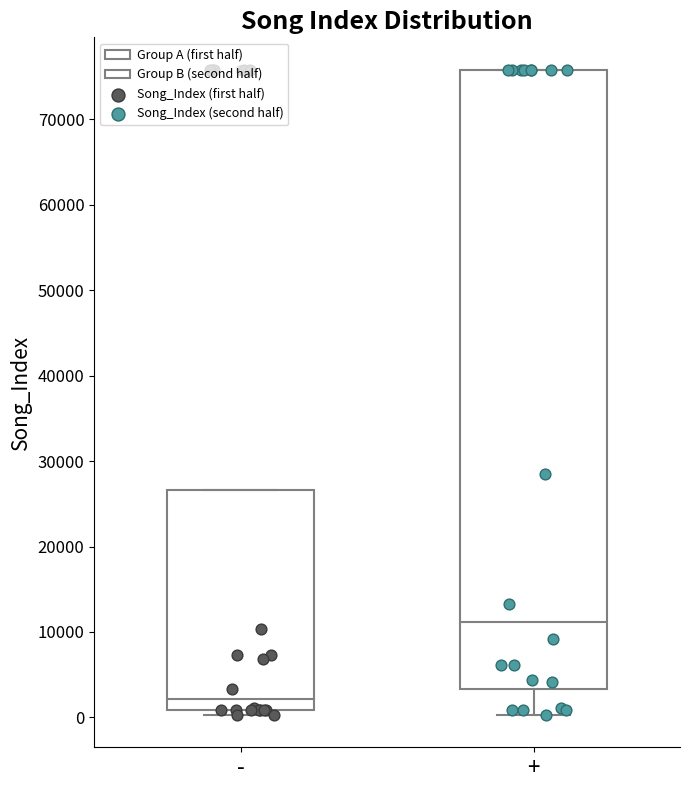

Reading left to right, read every box against the y-axis: the position of its median line, the range the box covers, and the ends of its whiskers. The values are not printed on the chart, so give them approximately, as read against the axis.

-: median 2000, box 1000 to 27000, whiskers 0 to 27000
+: median 11000, box 3000 to 76000, whiskers 0 to 76000